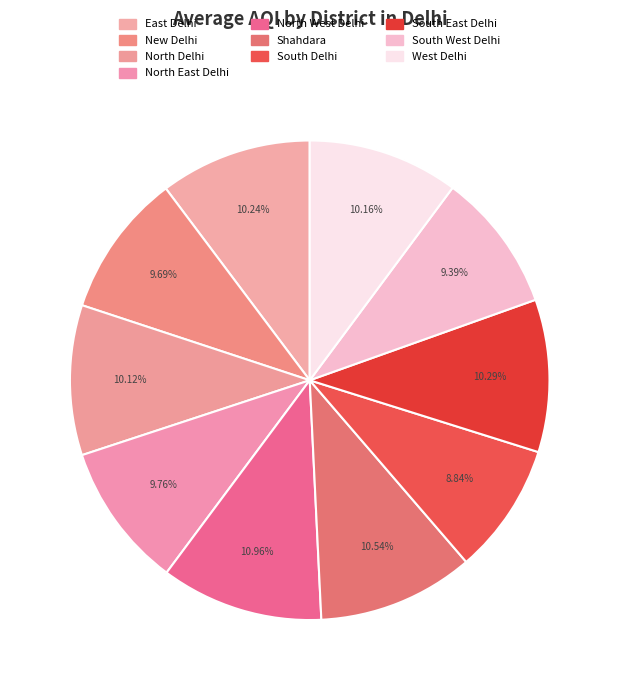

Combined, do North West Delhi and South Delhi account for over 50%?

No